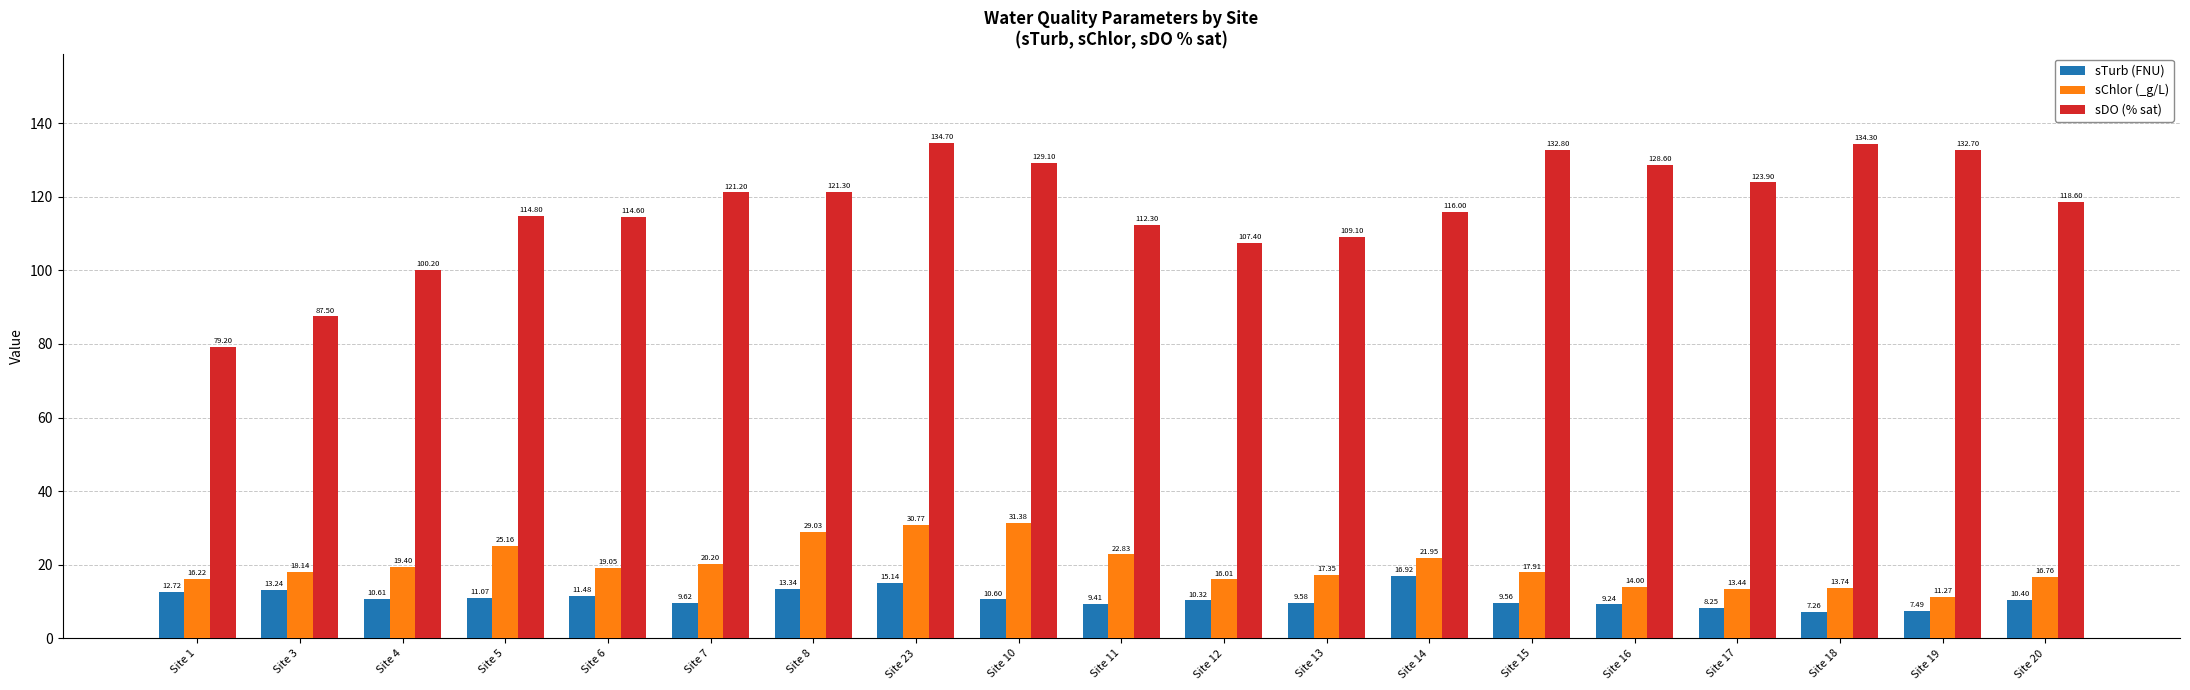

What is the approximate value of sTurb (FNU) at Site 5?

11.1